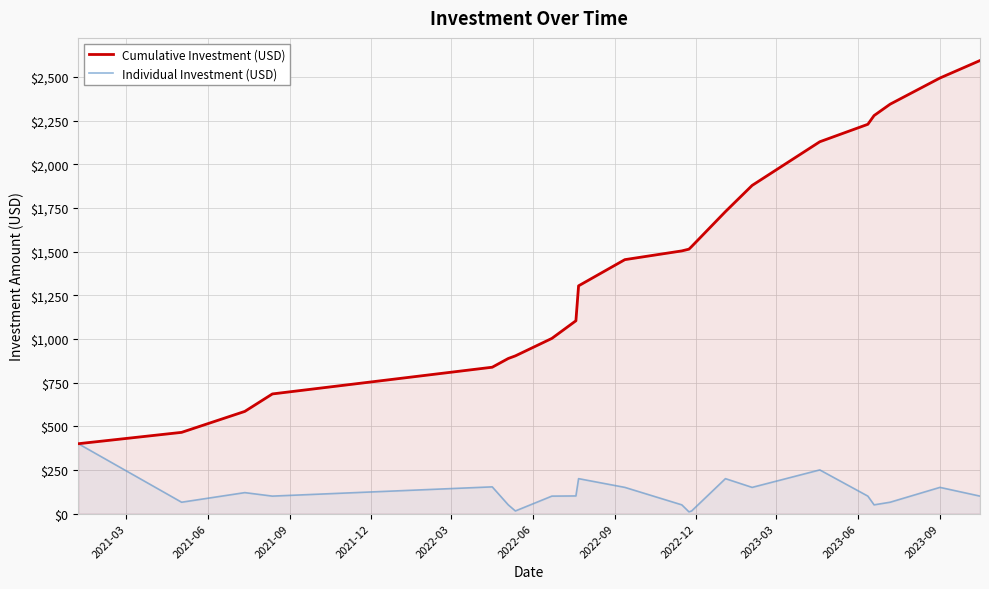

What is the difference between the second highest and second lowest values in the Cumulative Investment (USD) series?

2029